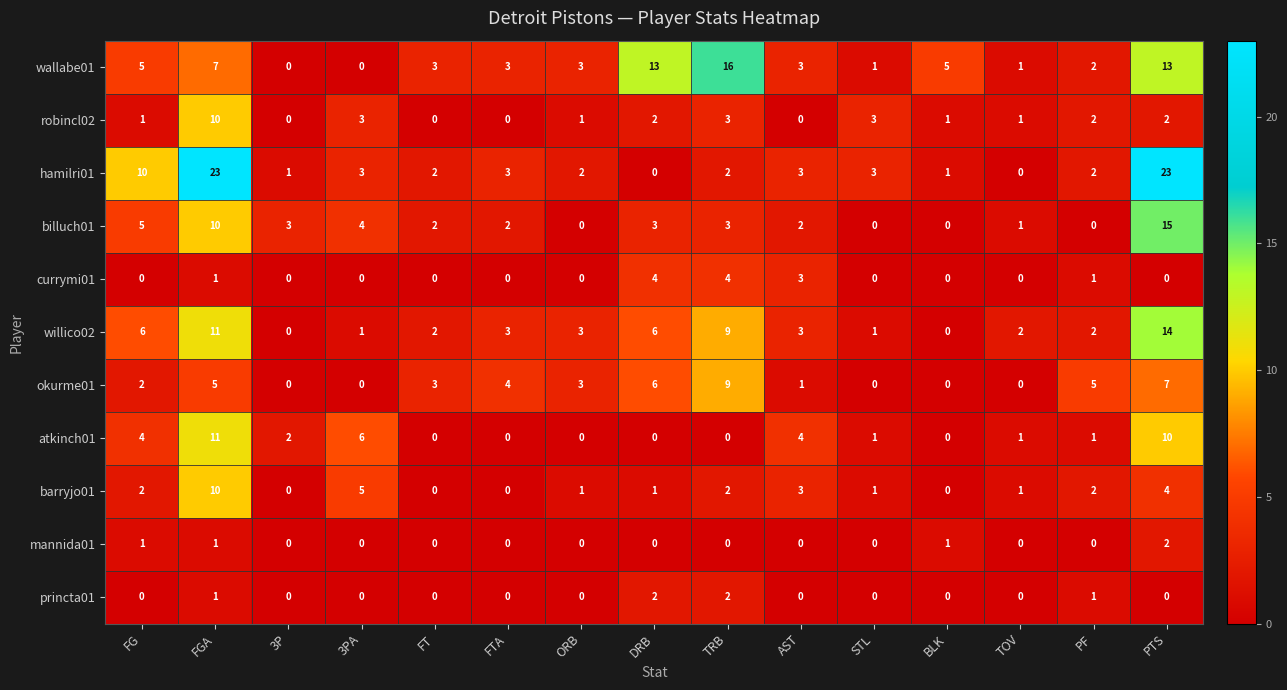

Is the value of wallabe01 at BLK greater than the value of princta01 at DRB?

Yes